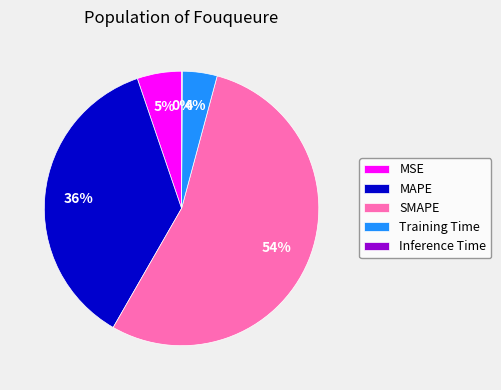

Is the sum of MSE and Training Time greater than half?

No